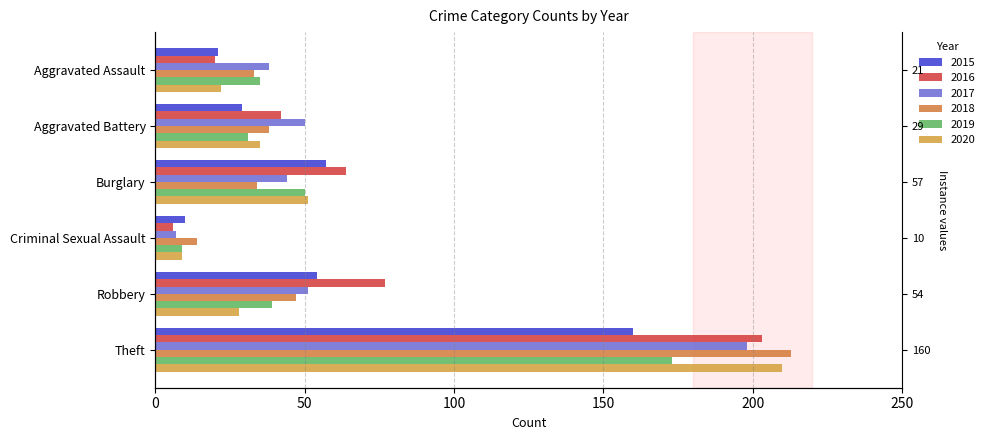

At which label does 2017 reach its minimum?

Criminal Sexual Assault